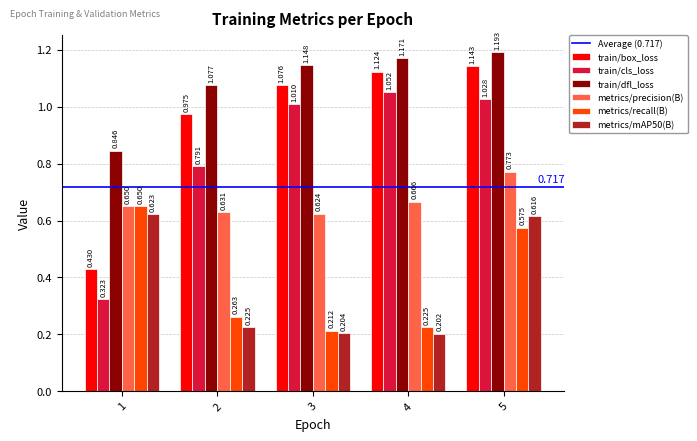

Which series has the largest total across all categories?

train/dfl_loss